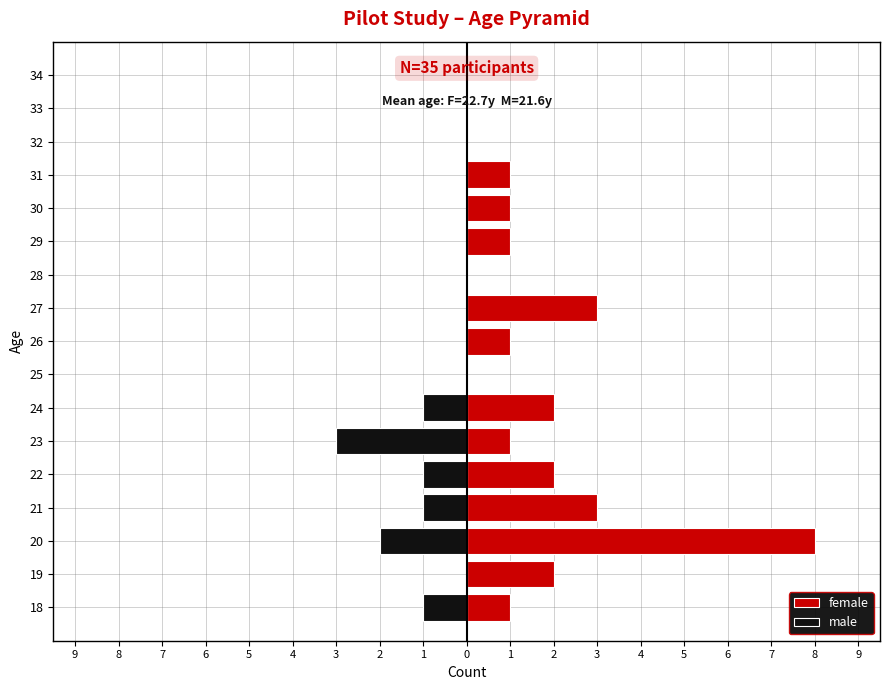

How many data points in female are above 1?

6